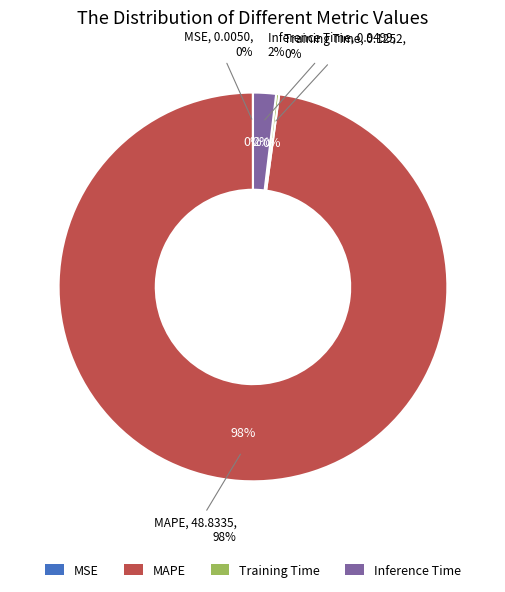

How many slices are in this pie chart?

4